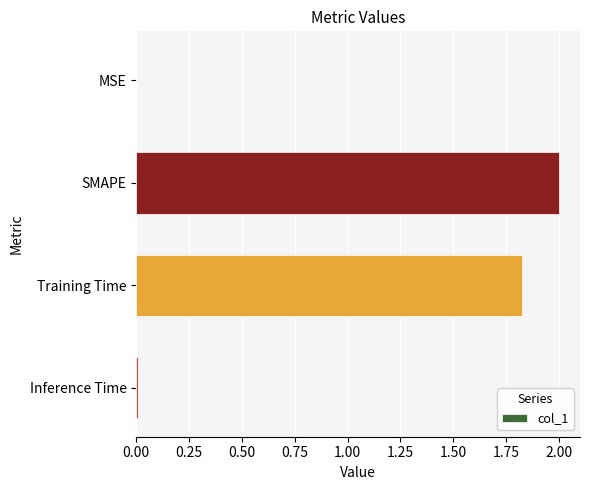

Which has a higher value, SMAPE or MSE?

SMAPE